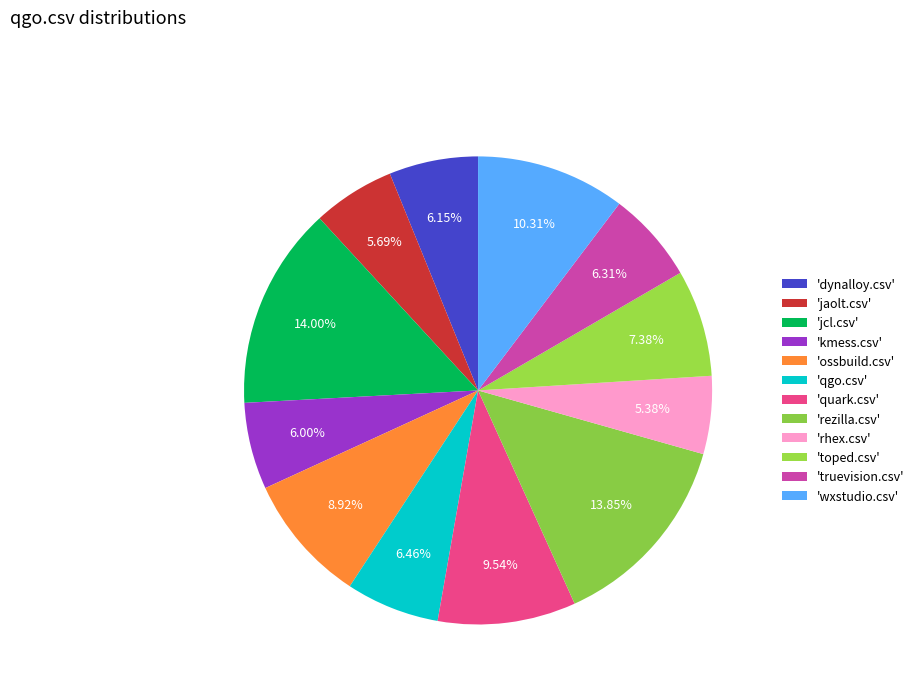

Count the number of slices in the pie.

12